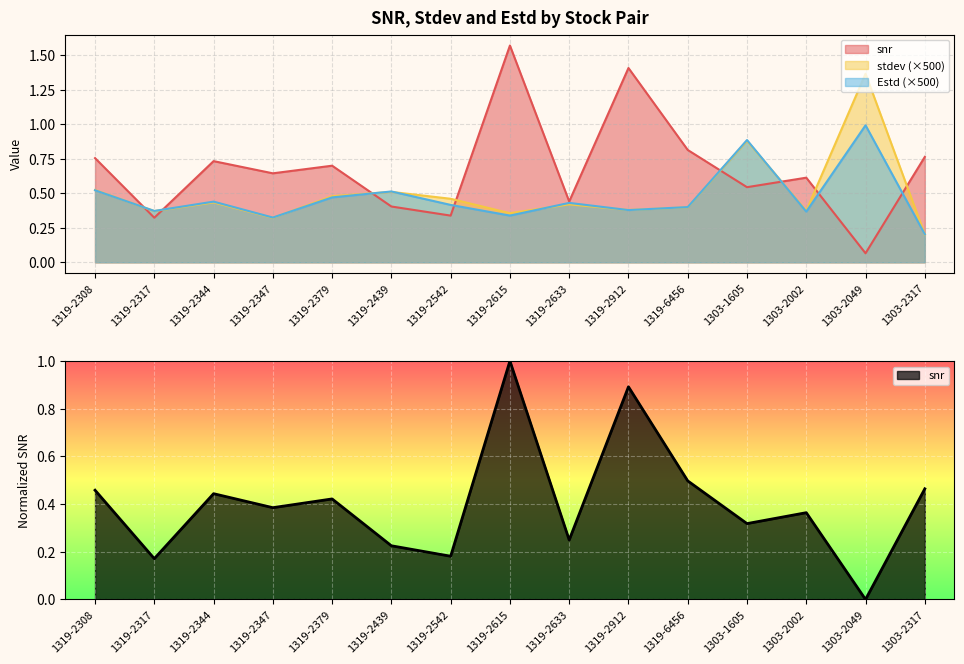

At which category does Estd reach its first local peak?

1319-2344